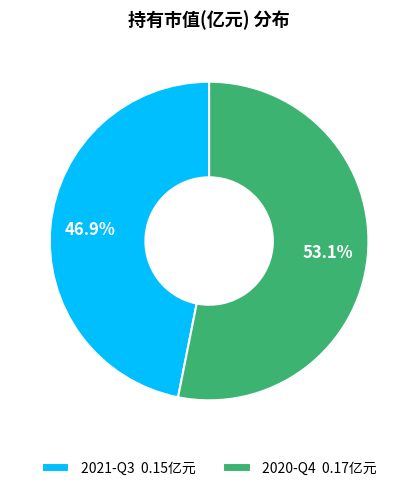

What percentage is NOT represented by 2021-Q3?

53.1%